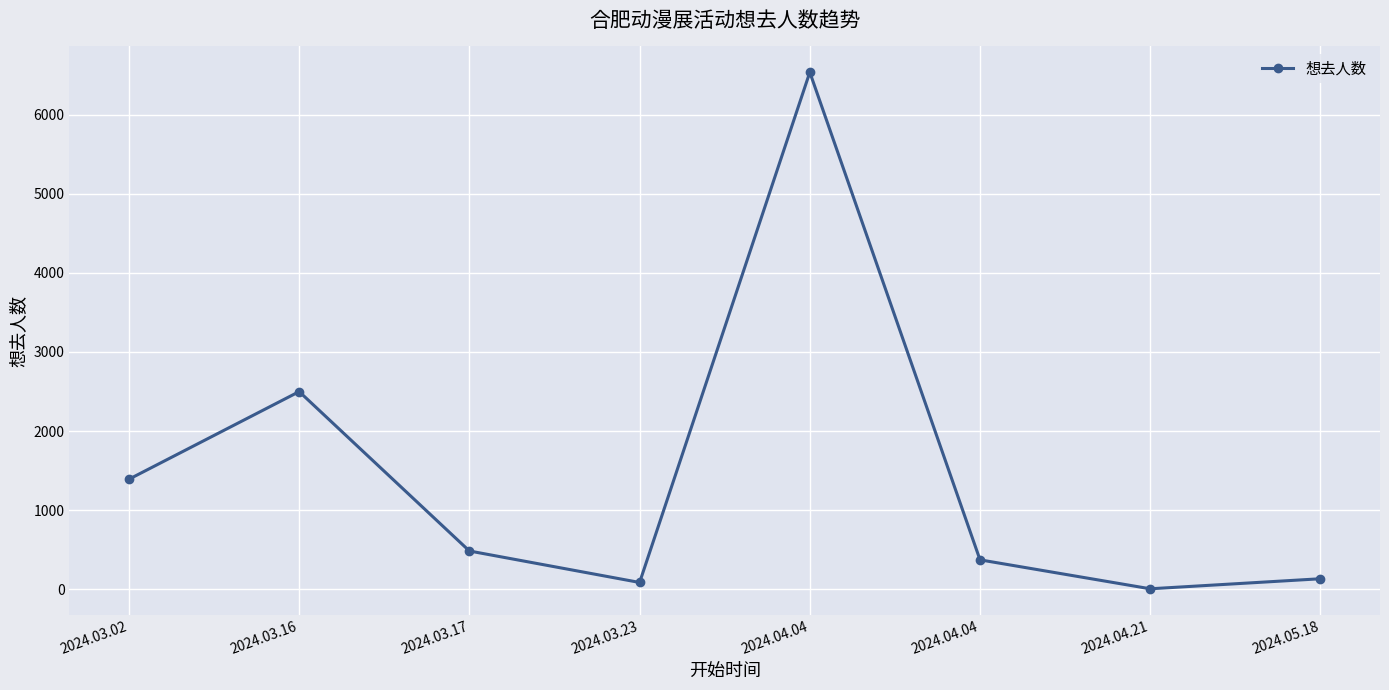

What is the change in value from 2024.03.17 to 2024.04.21?

-478